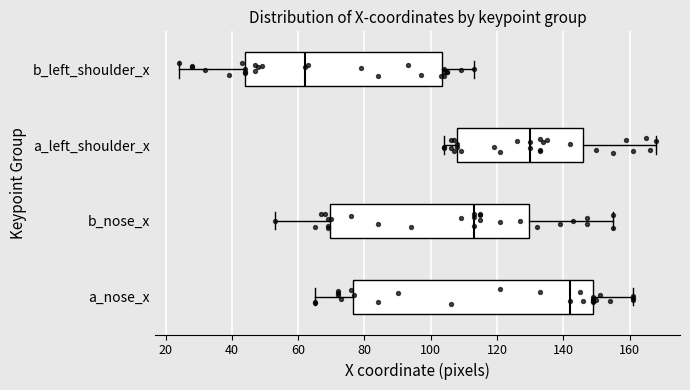

Where is the right edge of the box for b_nose_x on the x-axis? The values are not printed on the chart, so give them approximately, as read against the axis.

130